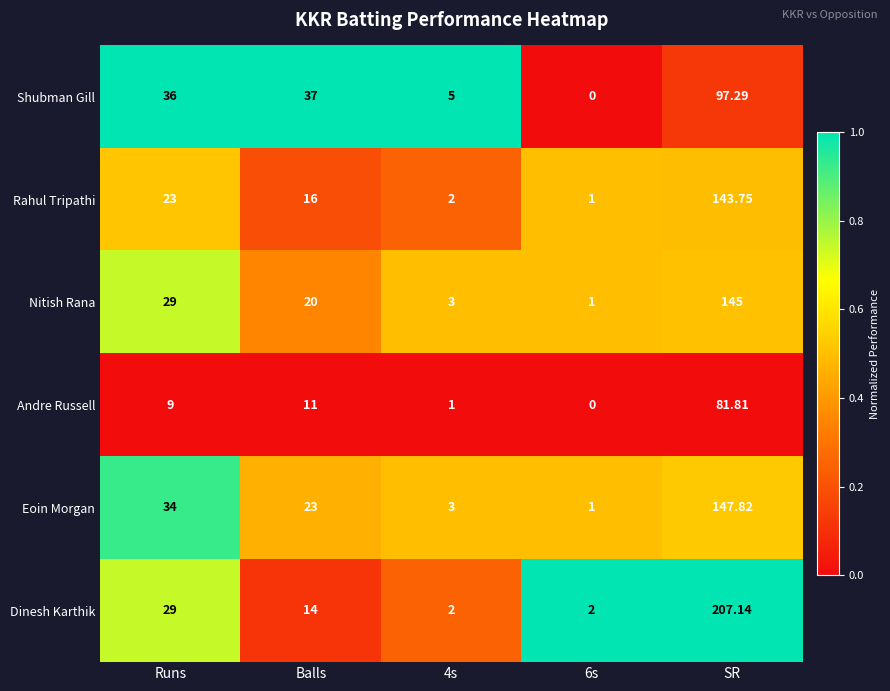

Count the number of categories in the chart.

5